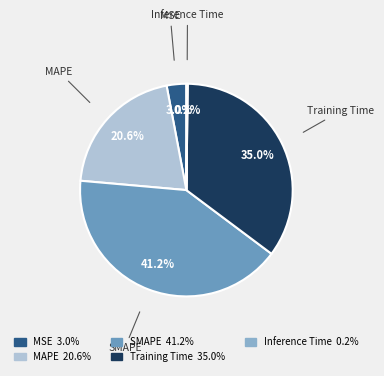

What portion of the pie excludes Training Time?

65.0%